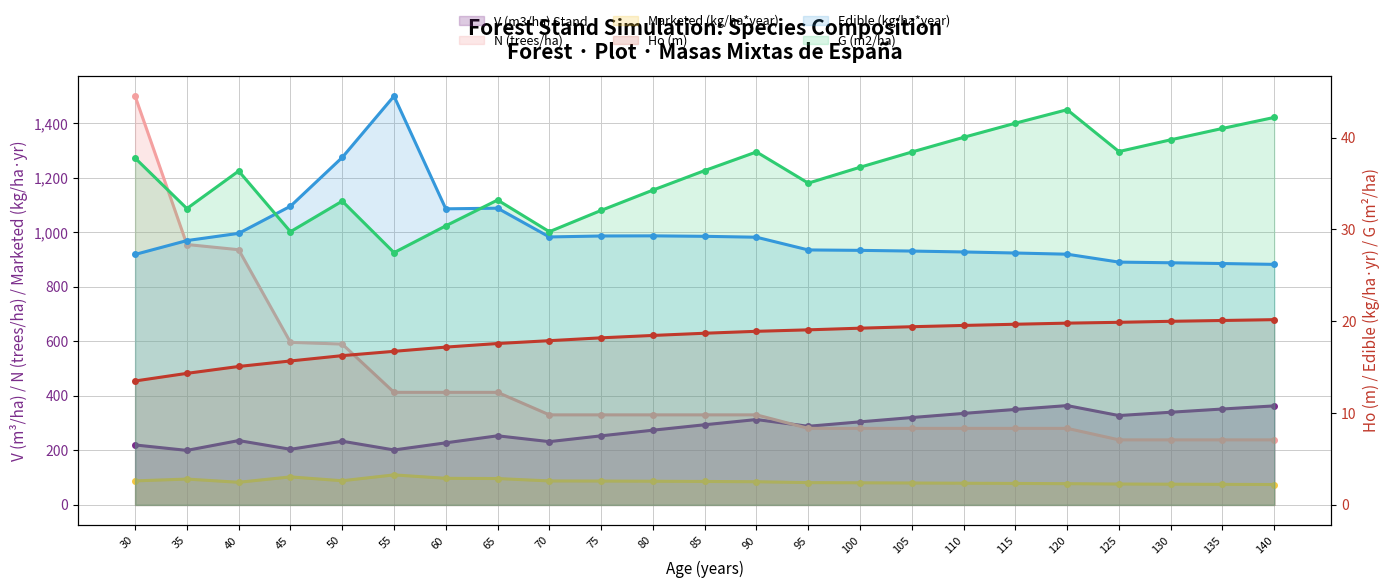

At which category does G (m2/ha) reach its first local peak?

40